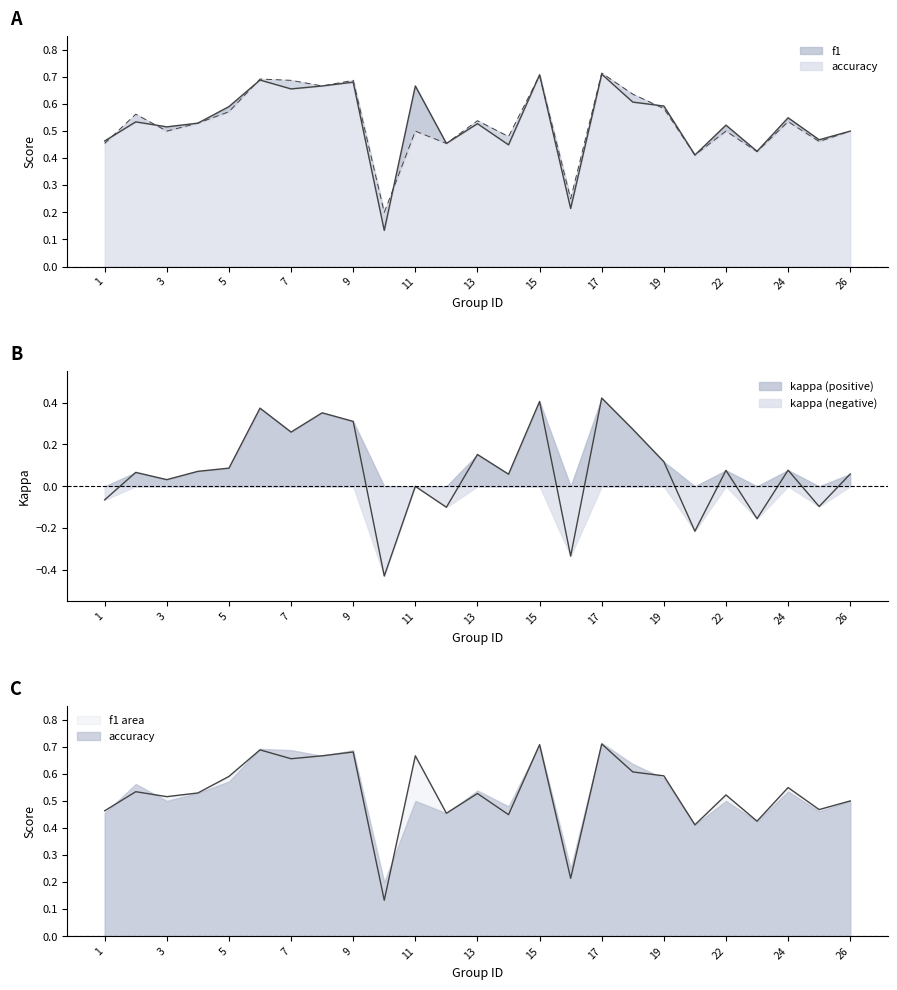

Reading left to right, extract all data points from this chart.

f1: 1=0.5	2=0.5	3=0.5	4=0.5	5=0.6	6=0.7	7=0.7	8=0.7	9=0.7	10=0.1	11=0.7	12=0.5	13=0.5	14=0.4	15=0.7	16=0.2	17=0.7	18=0.6	19=0.6	21=0.4	22=0.5	23=0.4	24=0.5	25=0.5	26=0.5
accuracy: 1=0.5	2=0.6	3=0.5	4=0.5	5=0.6	6=0.7	7=0.7	8=0.7	9=0.7	10=0.2	11=0.5	12=0.5	13=0.5	14=0.5	15=0.7	16=0.2	17=0.7	18=0.6	19=0.6	21=0.4	22=0.5	23=0.4	24=0.5	25=0.5	26=0.5
kappa: 1=-0.1	2=0.1	3=0.0	4=0.1	5=0.1	6=0.4	7=0.3	8=0.4	9=0.3	10=-0.4	11=0.0	12=-0.1	13=0.2	14=0.1	15=0.4	16=-0.3	17=0.4	18=0.3	19=0.1	21=-0.2	22=0.1	23=-0.2	24=0.1	25=-0.1	26=0.1